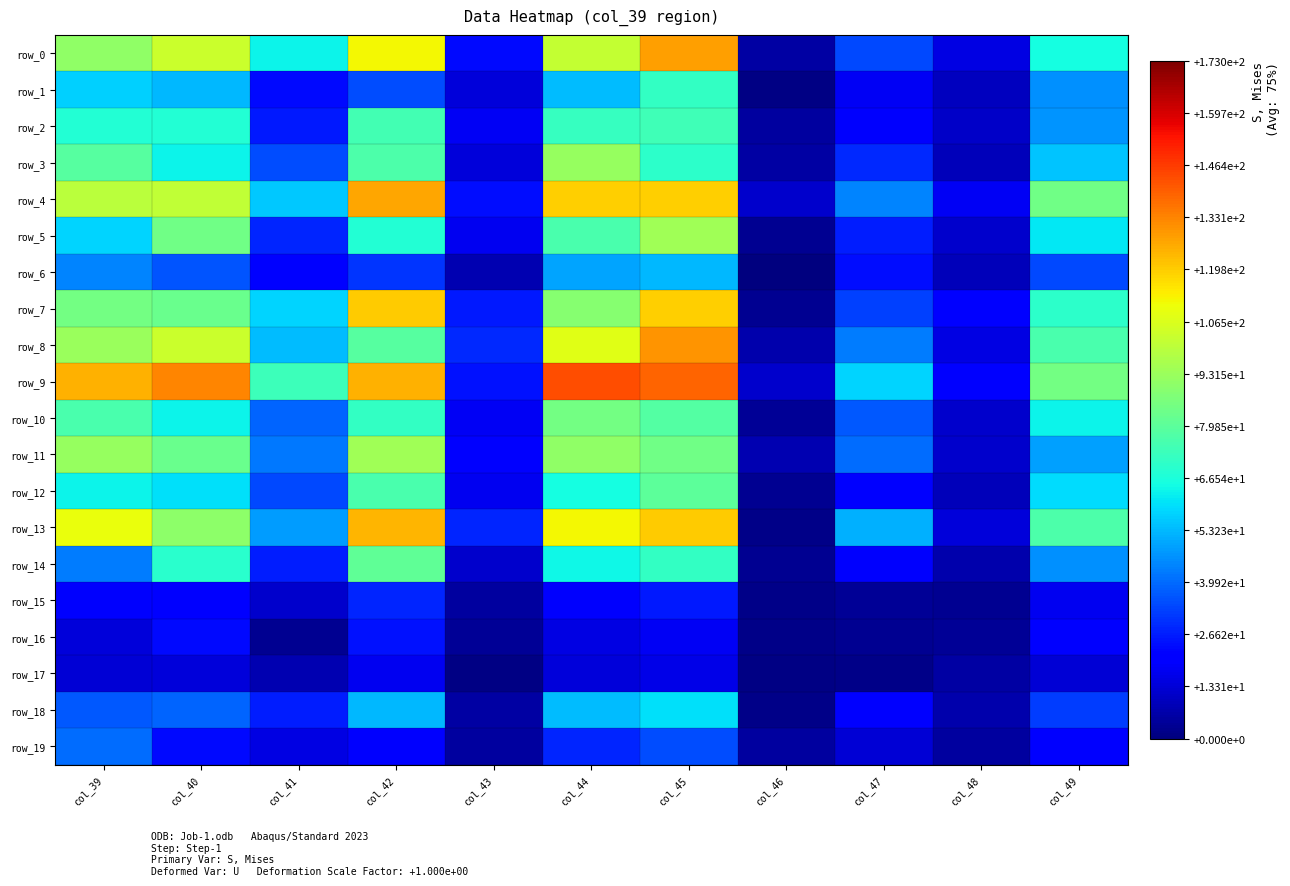

Which series has the largest total across all categories?

row_9